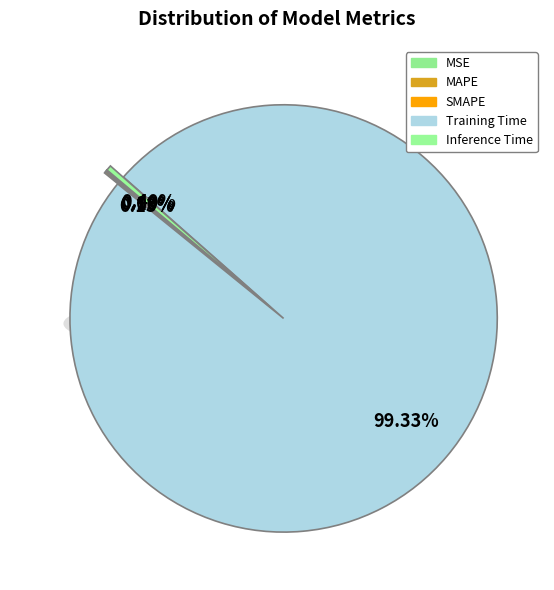

To the nearest percent, what percentage of the pie is Training Time?

99%